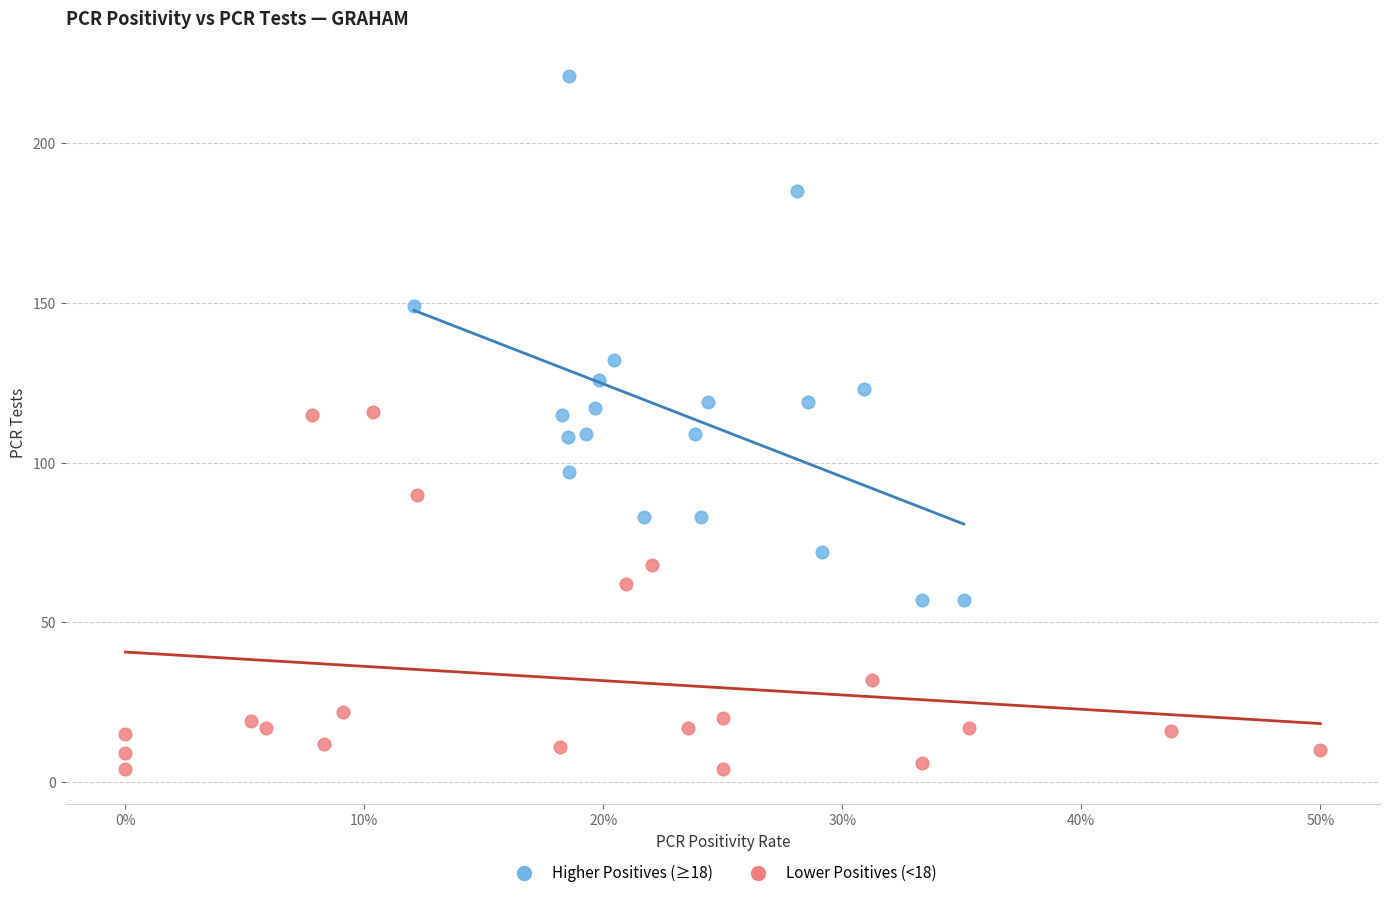

Which series contains the lowest Y value?

Lower Positives (<18)